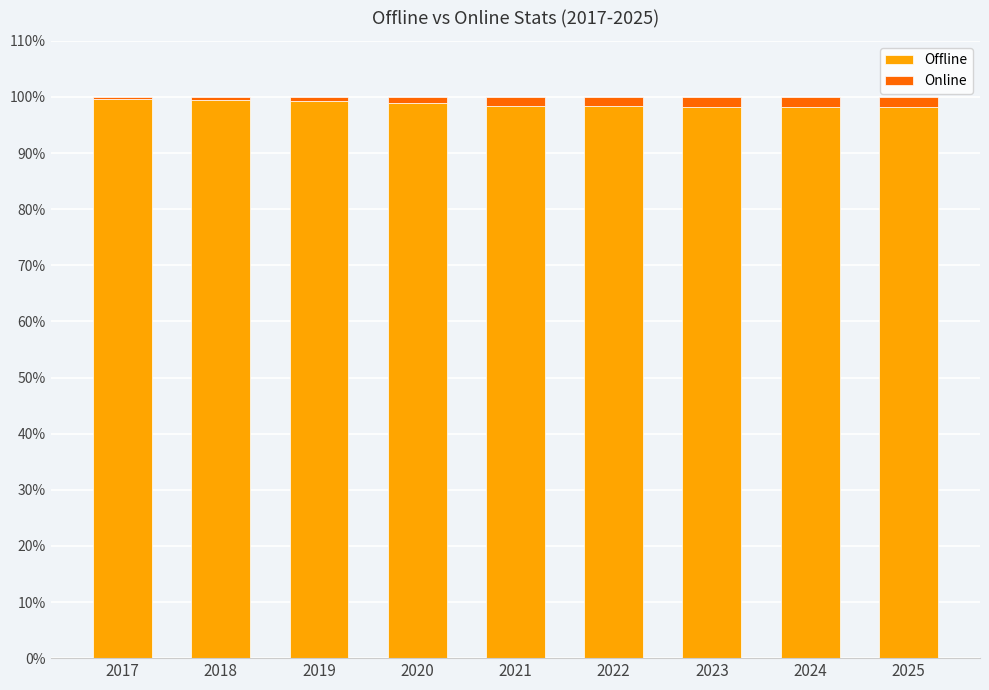

True or false: Offline has a value of 99.4 at 2018.

True